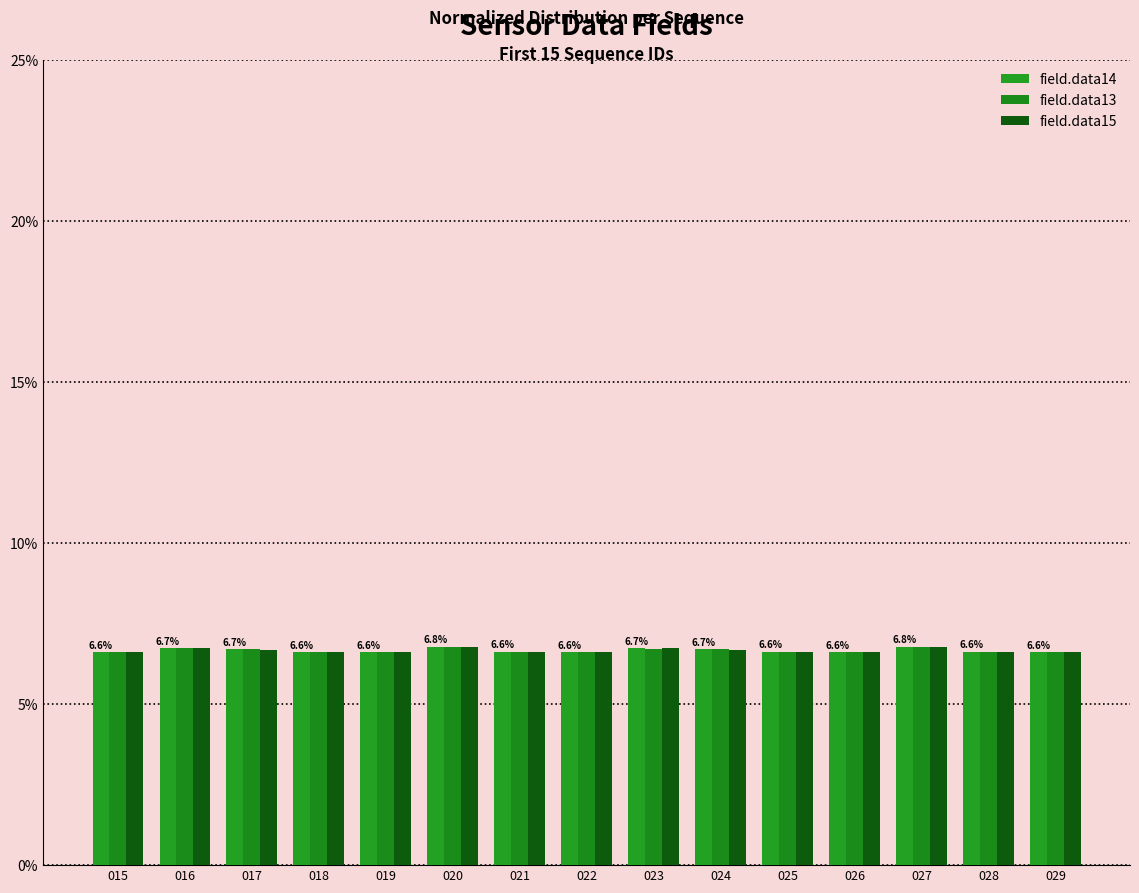

What are all the series names shown in the legend?

field.data14, field.data13, field.data15